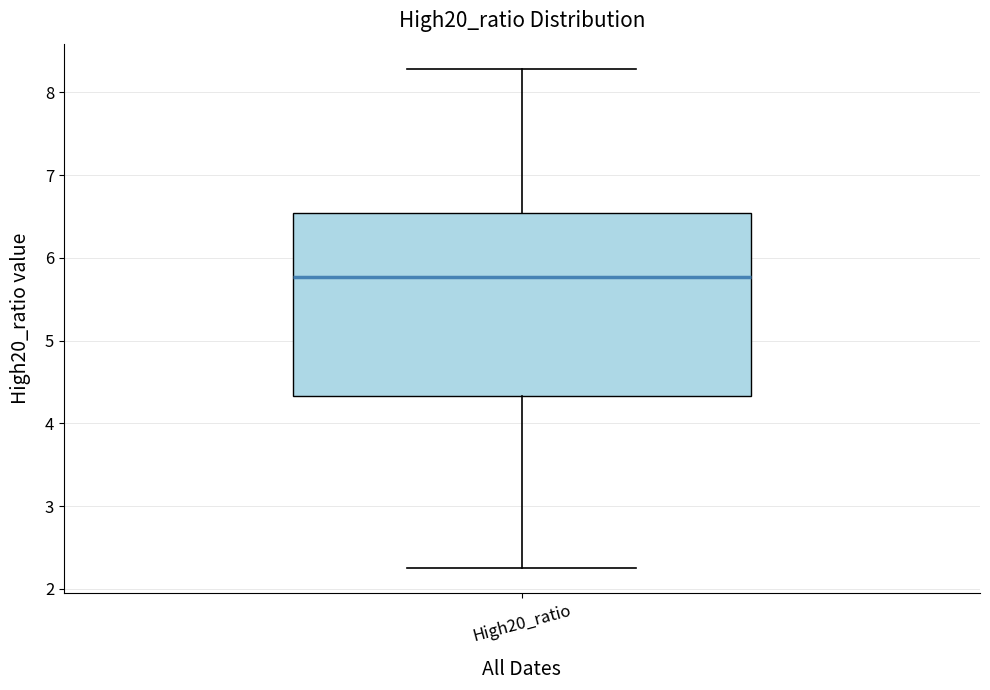

Read this box plot against the y-axis: the position of the median line, the range covered by the box, and the ends of both whiskers. The values are not printed on the chart, so give them approximately, as read against the axis.

median 5.8, box 4.3 to 6.5, whiskers 2.3 to 8.3